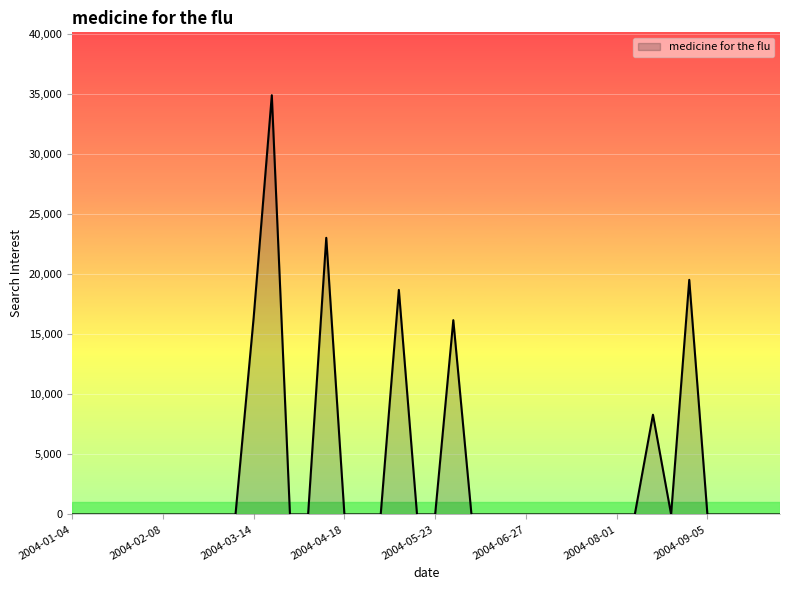

What is the sum of all values?

137083.1